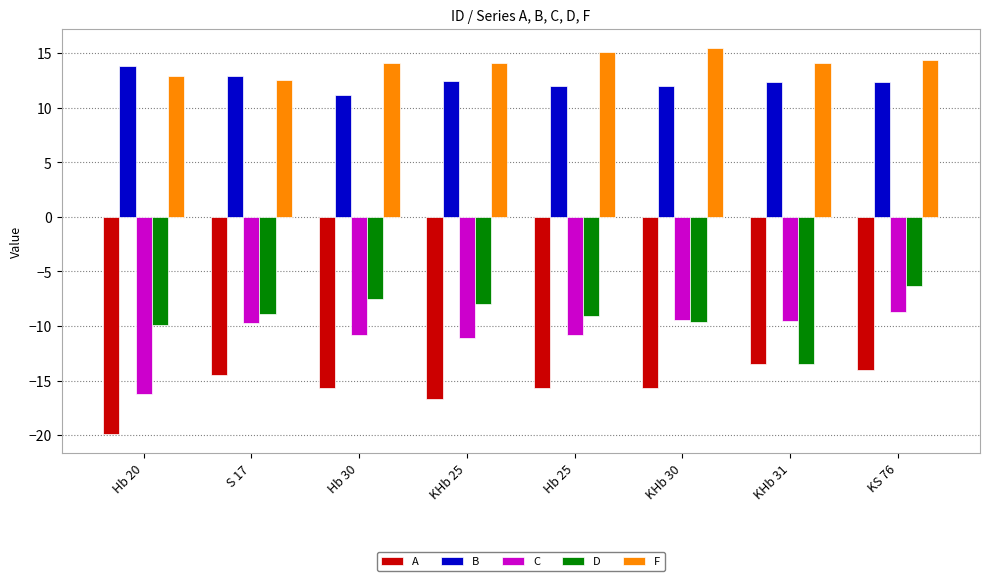

Which label corresponds to the largest value in the chart?

KHb 30